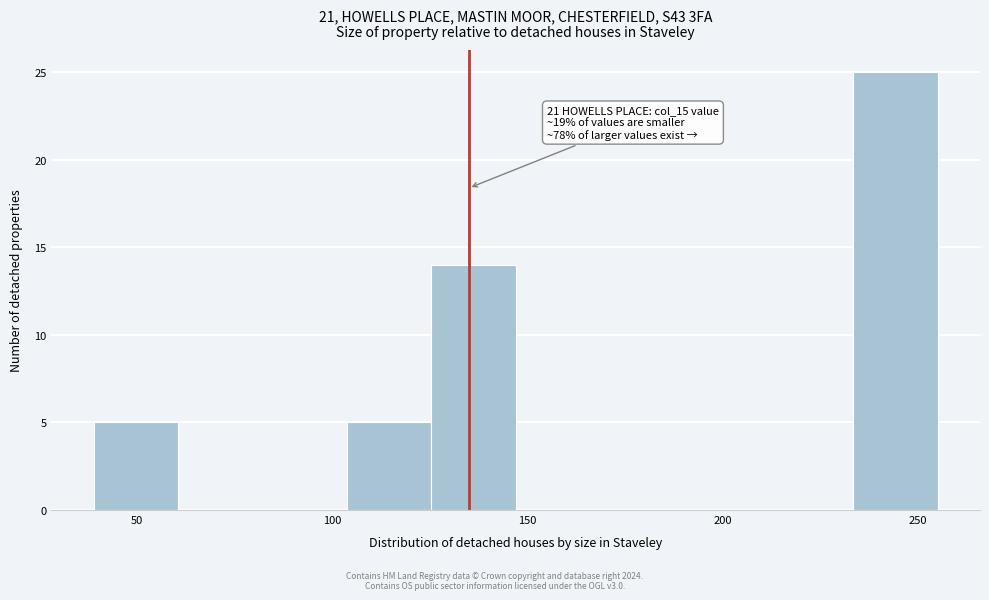

Over which range of the x-axis is the bar tallest?

235 to 255